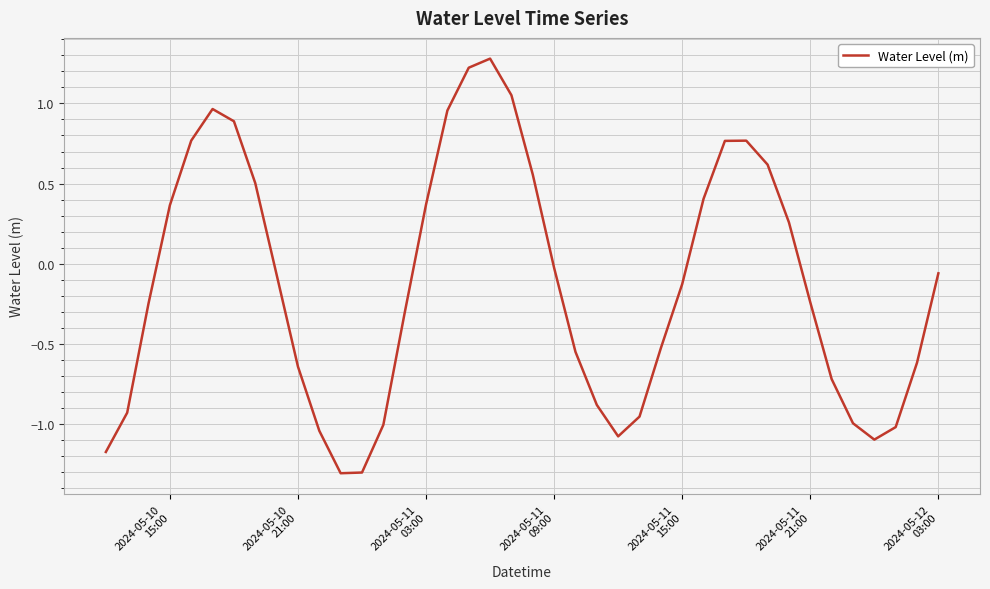

How many positive values are there?

16